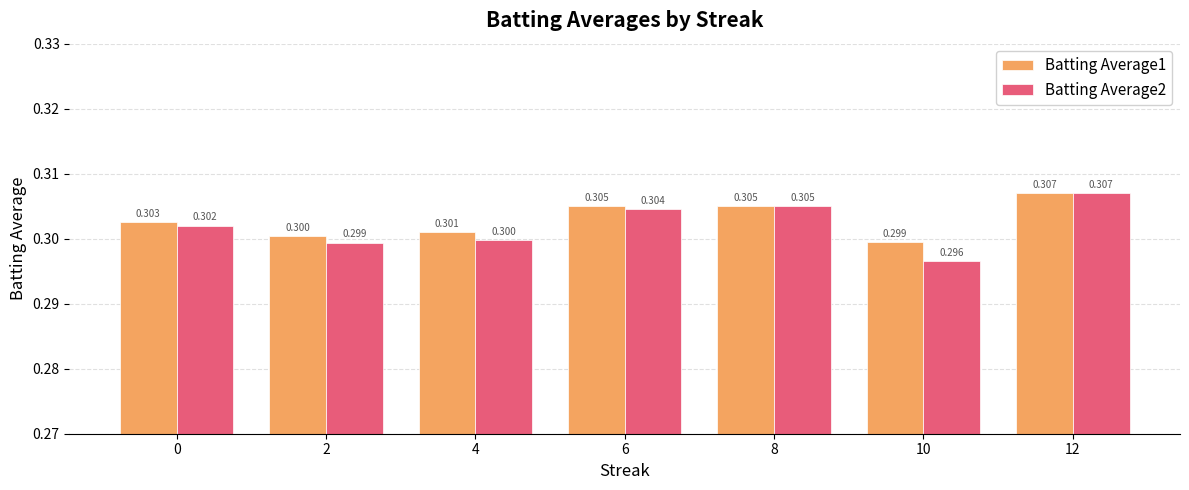

What is the total value across all series at 4?

0.6